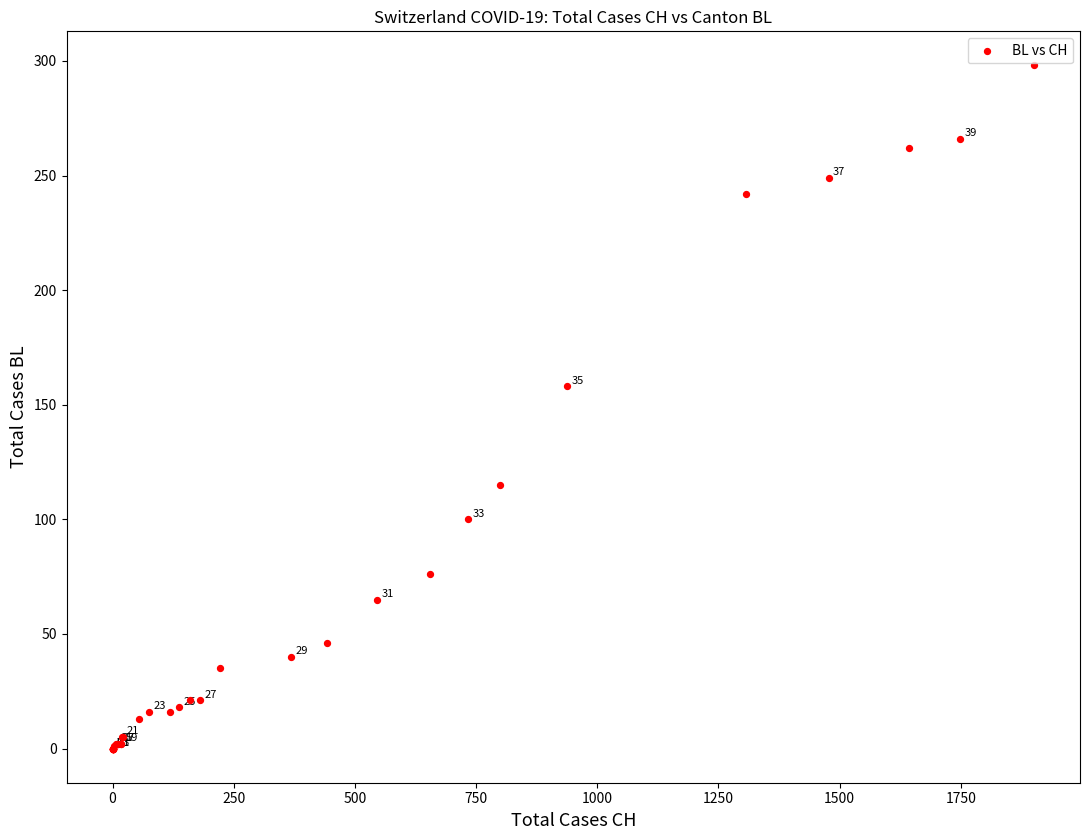

What Y value in the scatter plot is closest to 149?

158